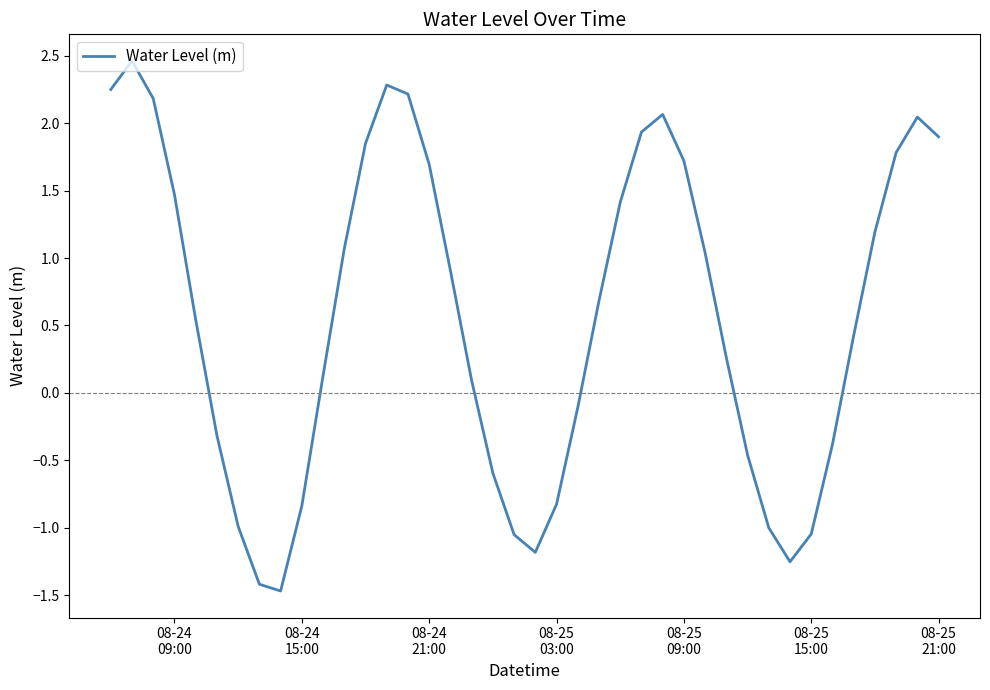

What is the difference between the maximum and minimum values?

3.9